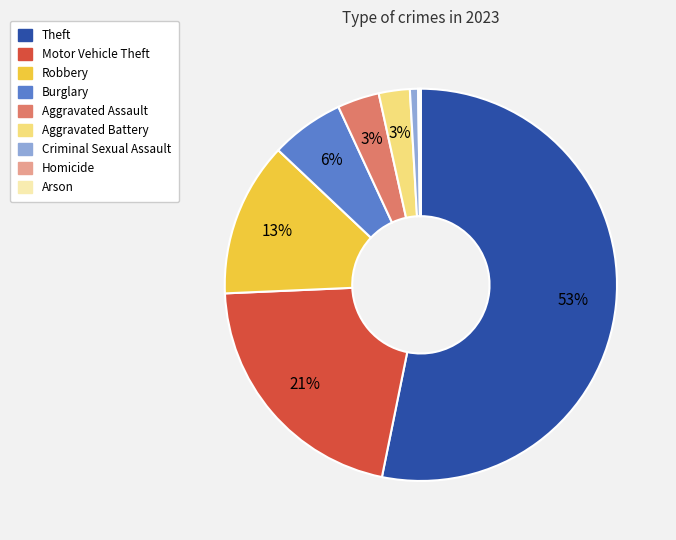

What percentage is the Robbery slice, to the nearest percent?

13%